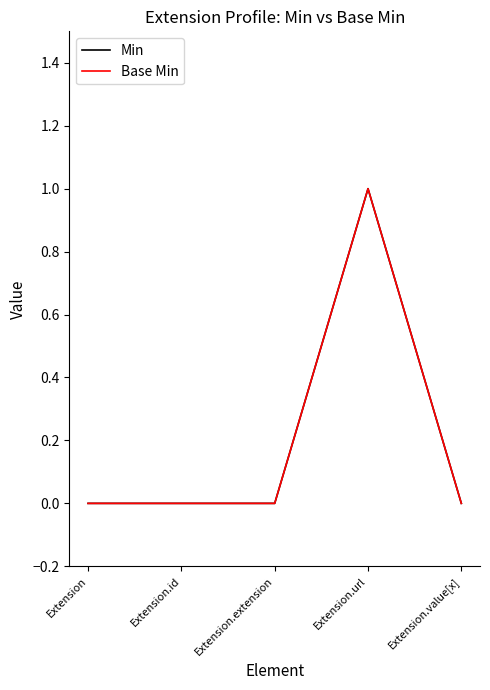

What is the difference between the maximum and minimum values in the Base Min series?

1